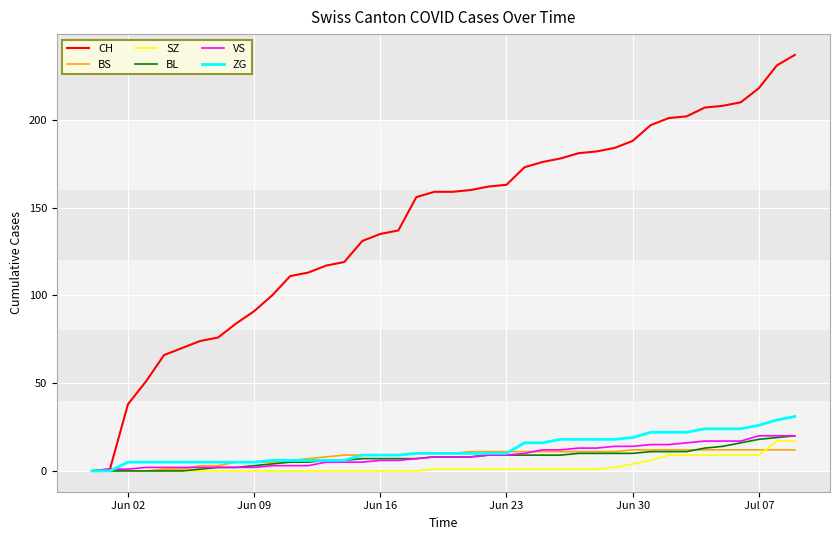

How many lines are shown in the chart?

6